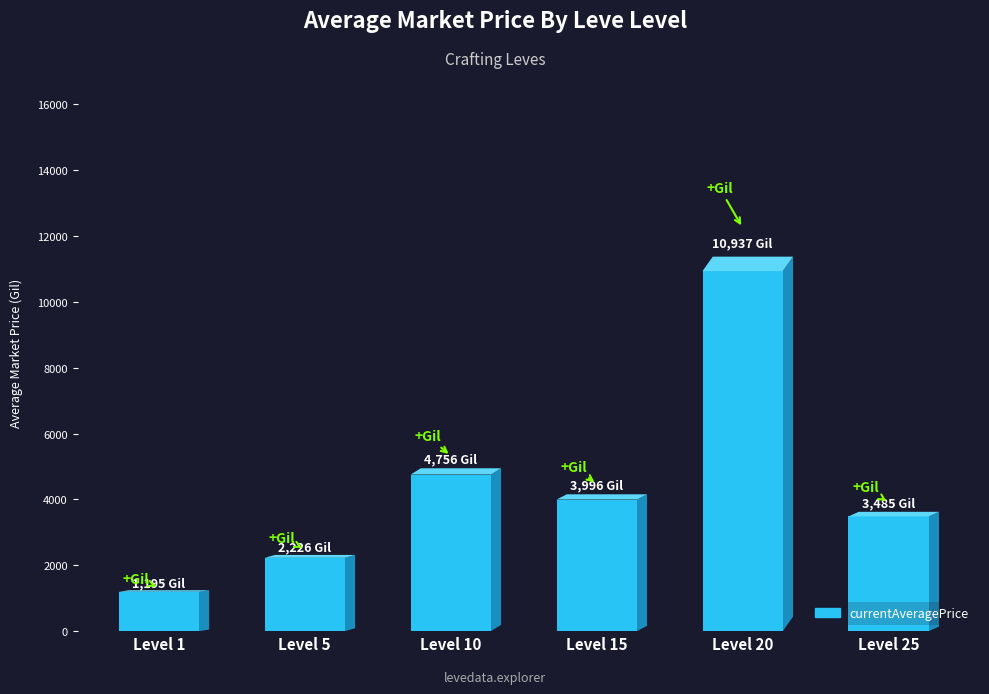

What is the average value?

4432.5